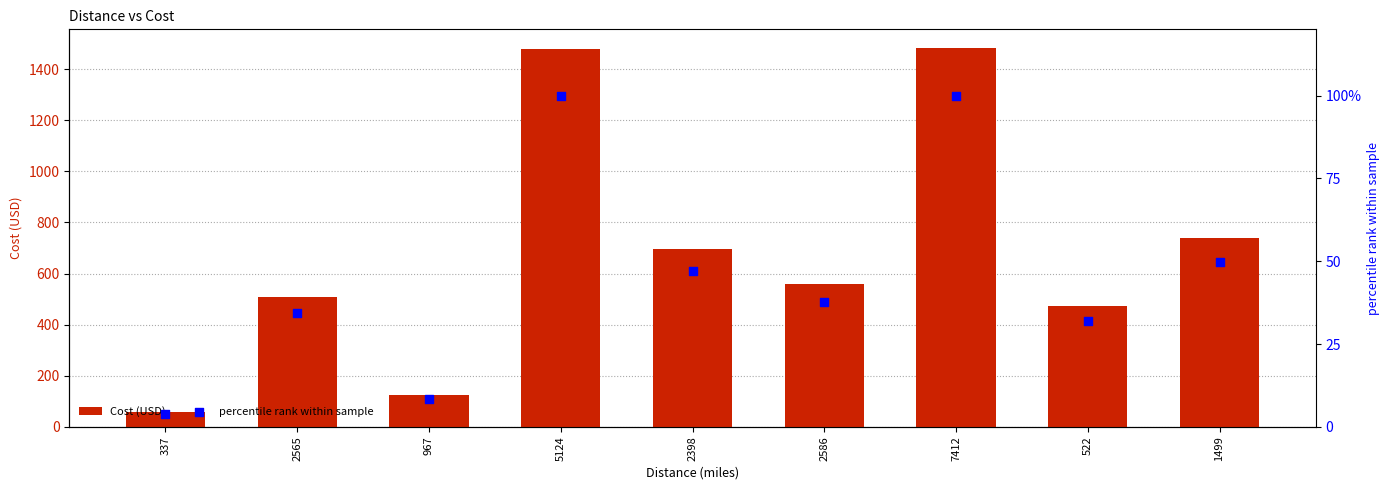

At which category is the sum across all series the highest?

7412